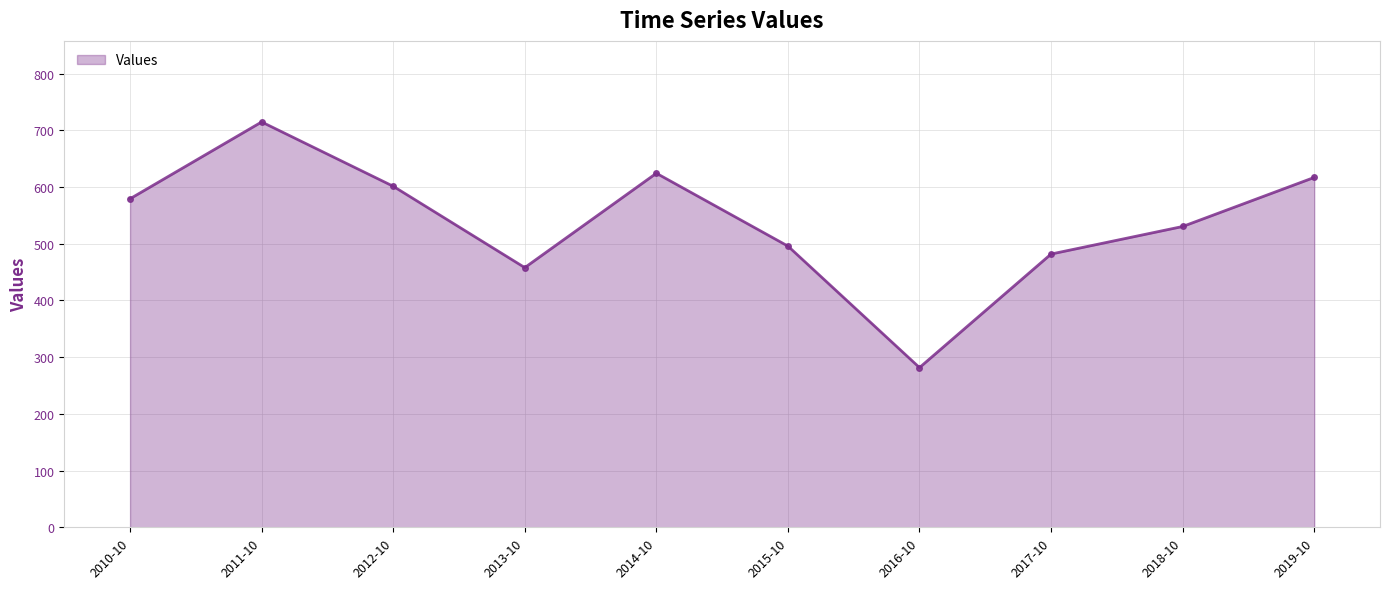

Where does the data first go above 579?

2010-10